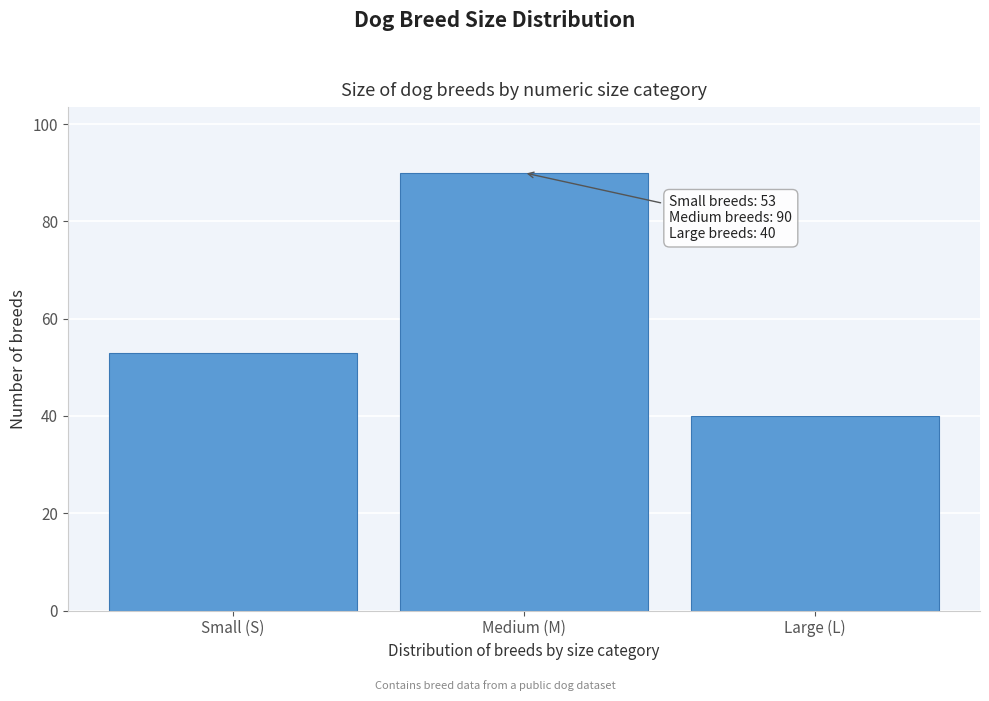

Reading right to left, what are all the values shown in this chart?

Large (L)=40	Medium (M)=90	Small (S)=53